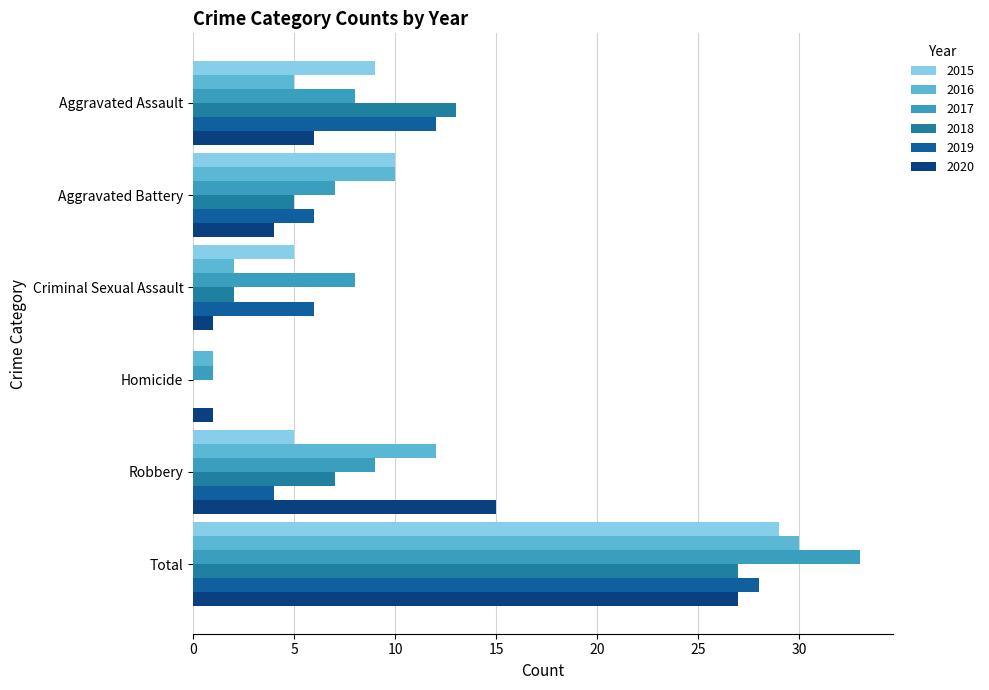

Rank the series by their maximum value, from highest to lowest.

2017, 2016, 2015, 2019, 2018, 2020